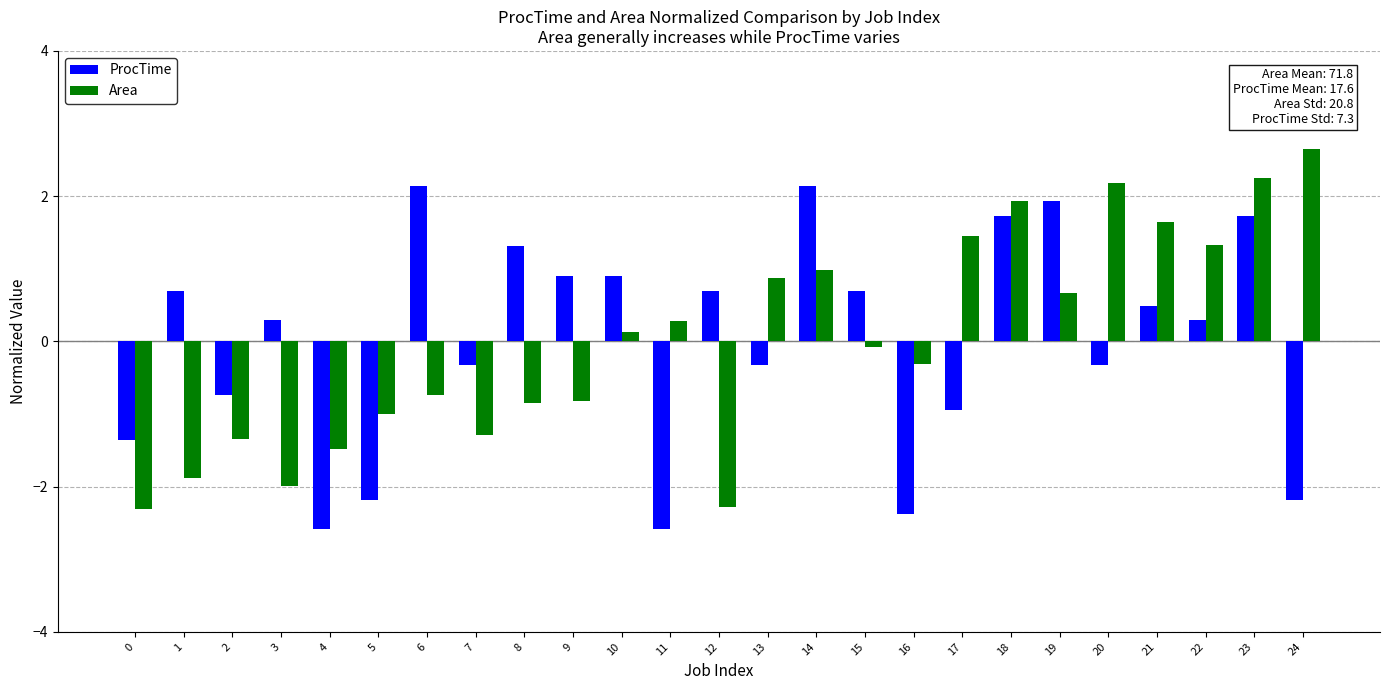

How many groups of bars are there?

25